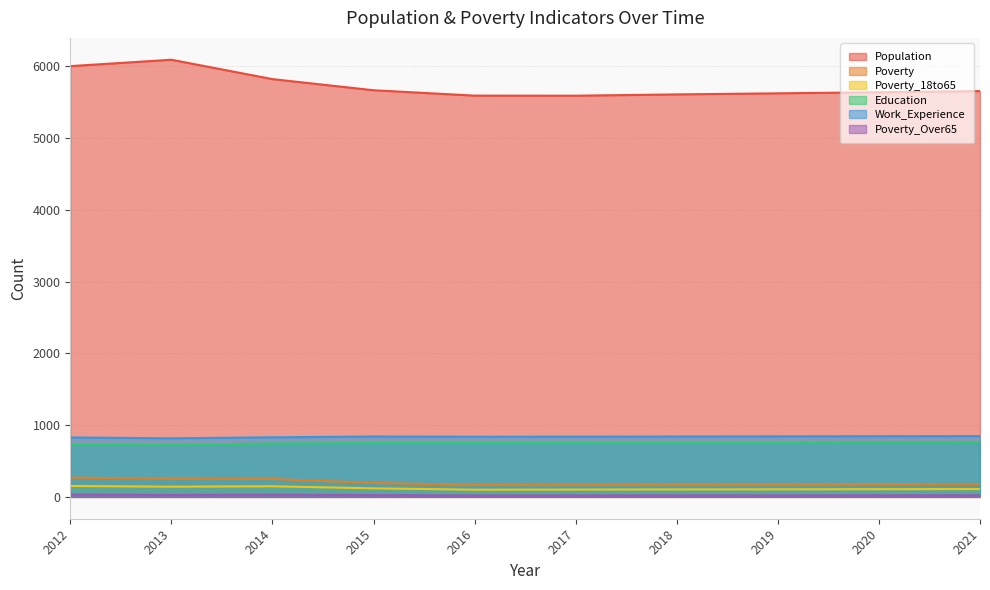

What is the value of the Work_Experience point at the 2nd from the left?

816